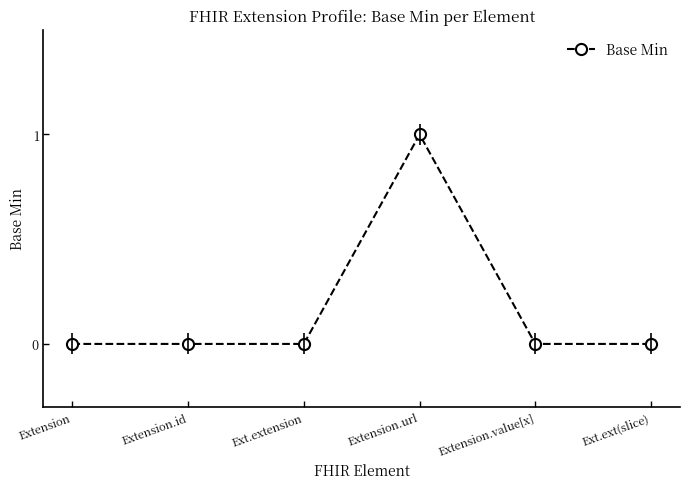

What is the label of the 4th point from the right?

Ext.extension